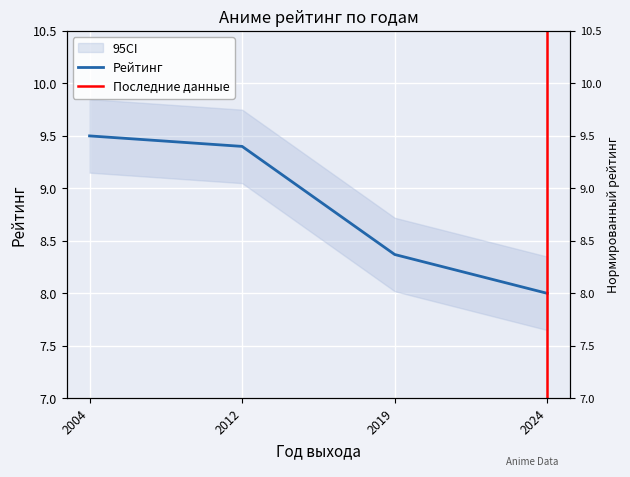

How many data points are above 9?

2